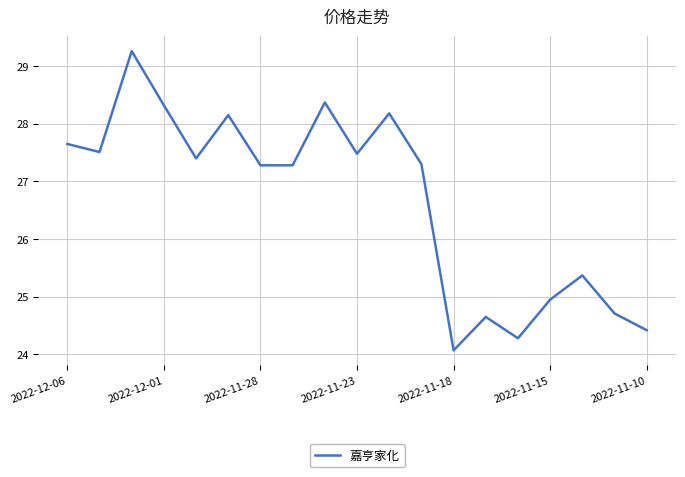

What is the difference between the maximum and minimum values?

5.2